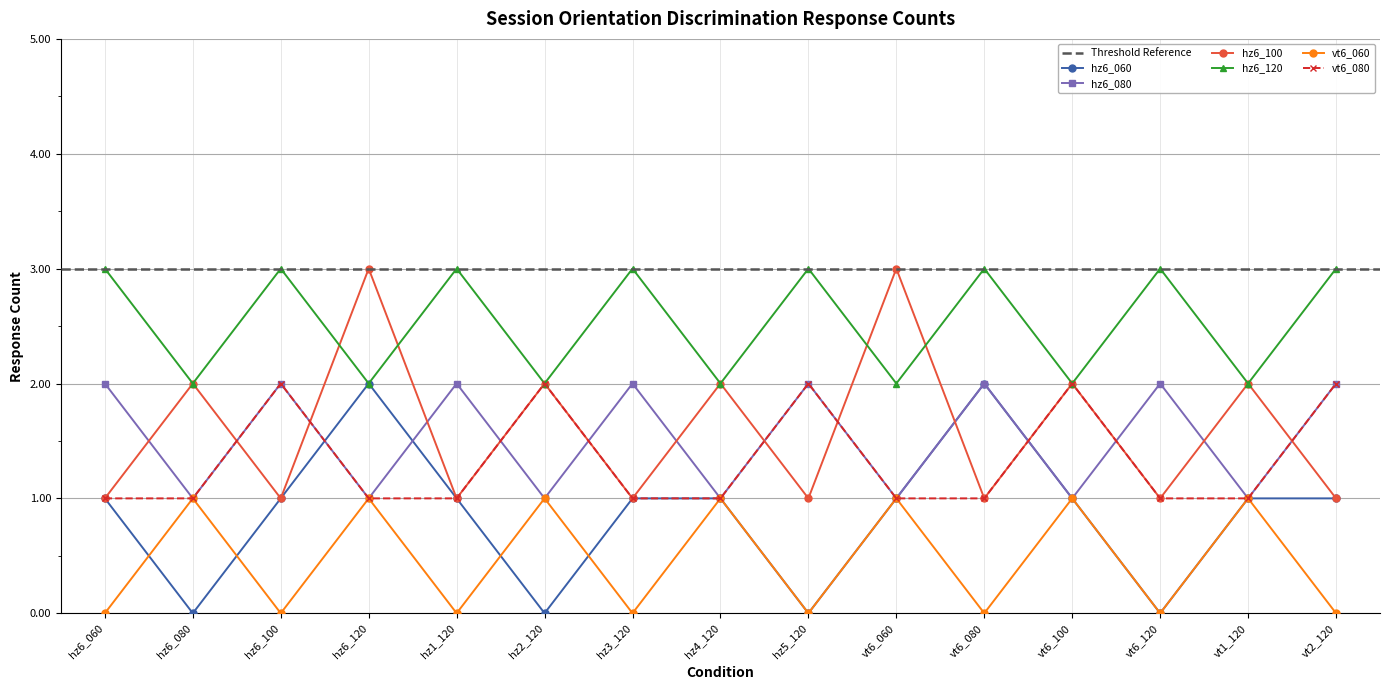

What is the difference between the maximum and second lowest values in the hz6_080 series?

1